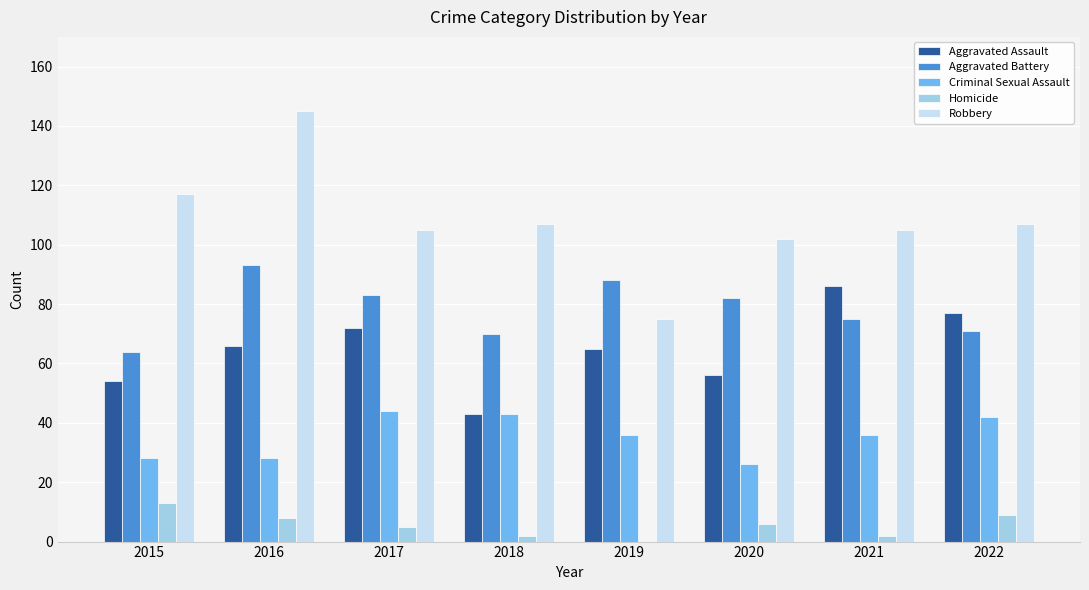

Is the value of Aggravated Battery at 2019 greater than the value of Homicide at 2019?

Yes